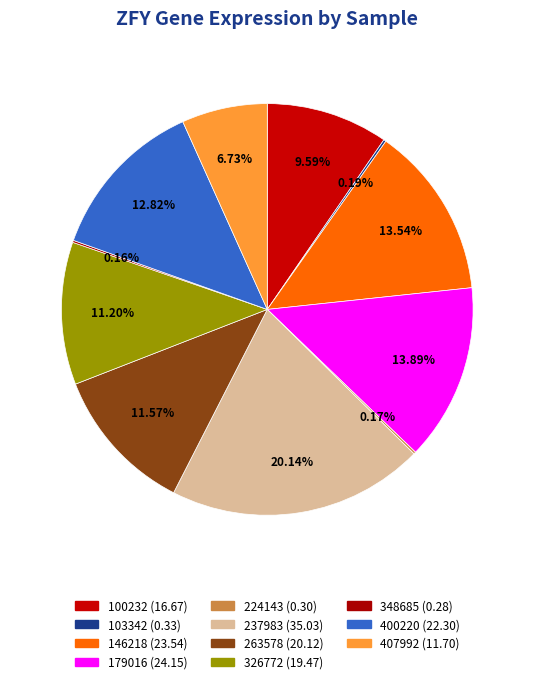

How many slices are in this pie chart?

11